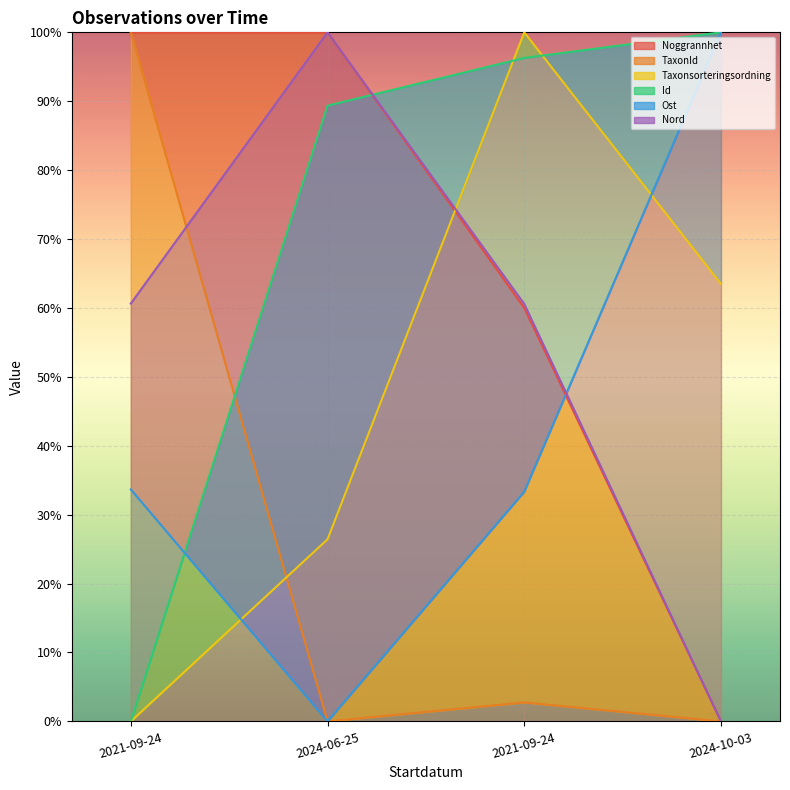

Reading left to right, extract all data points from this chart.

Ost: 2021-09-24=33.7	2024-06-25=0.0	2021-09-24=33.3	2024-10-03=100.0
Nord: 2021-09-24=60.6	2024-06-25=100.0	2021-09-24=60.6	2024-10-03=0.0
TaxonId: 2021-09-24=100.0	2024-06-25=0.0	2021-09-24=2.8	2024-10-03=0.0
Noggrannhet: 2021-09-24=100.0	2024-06-25=100.0	2021-09-24=60.0	2024-10-03=0.0
Taxonsorteringsordning: 2021-09-24=0.0	2024-06-25=26.4	2021-09-24=100.0	2024-10-03=63.5
Id: 2021-09-24=0.0	2024-06-25=89.4	2021-09-24=96.3	2024-10-03=100.0